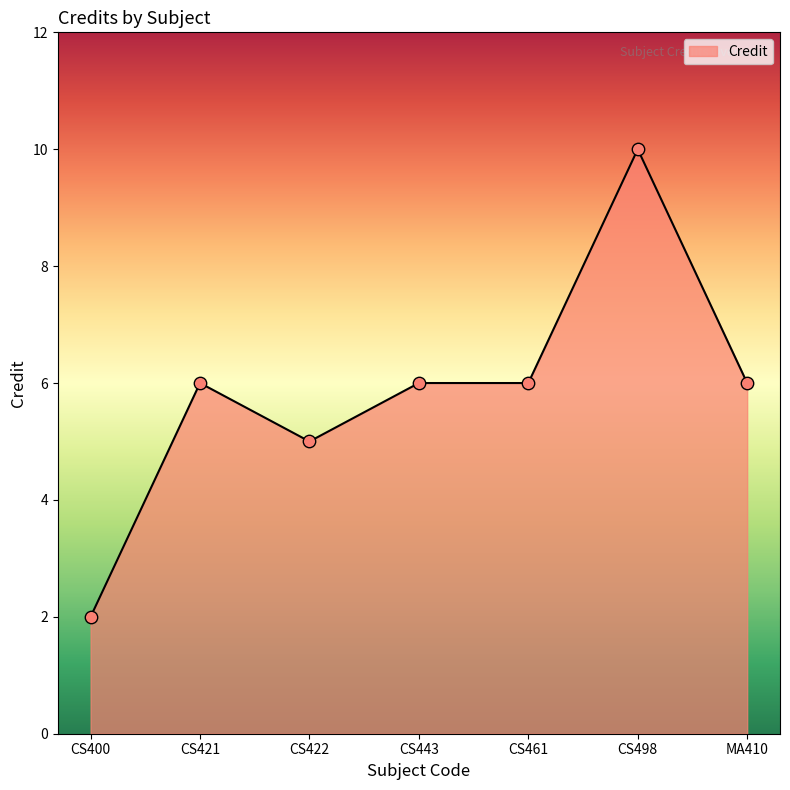

Between CS422 and CS400, which is larger?

CS422